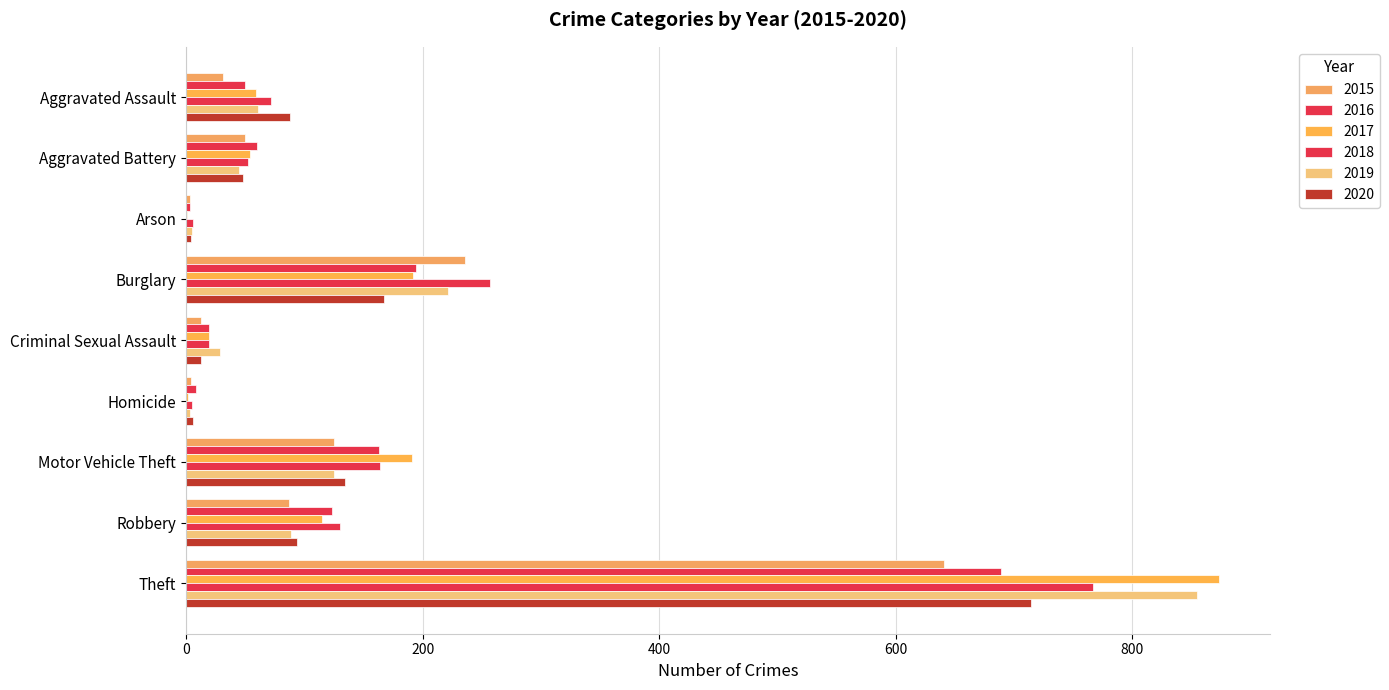

The value of 2019 at Robbery is 57. True or false?

False